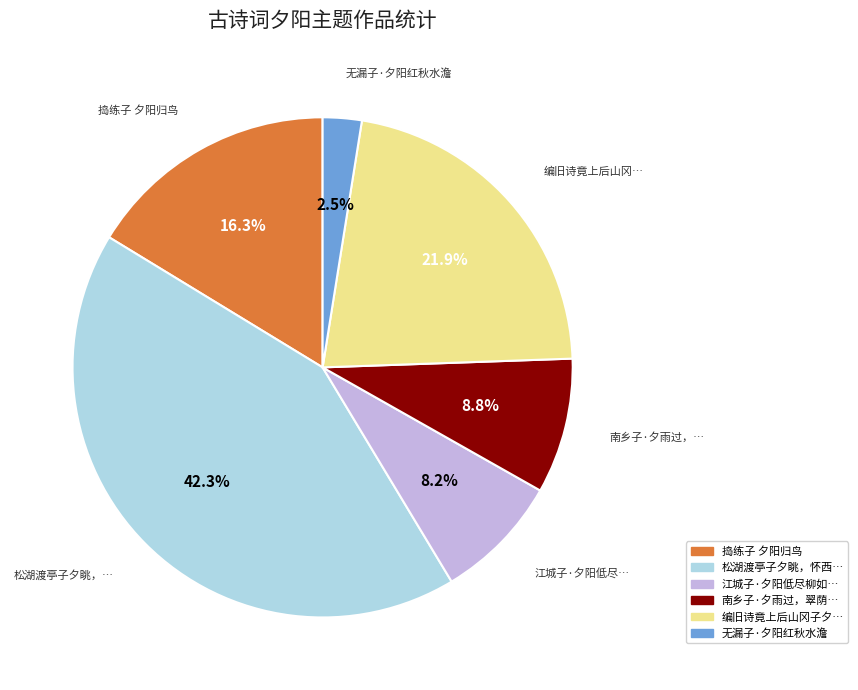

Does any single category account for the majority?

No